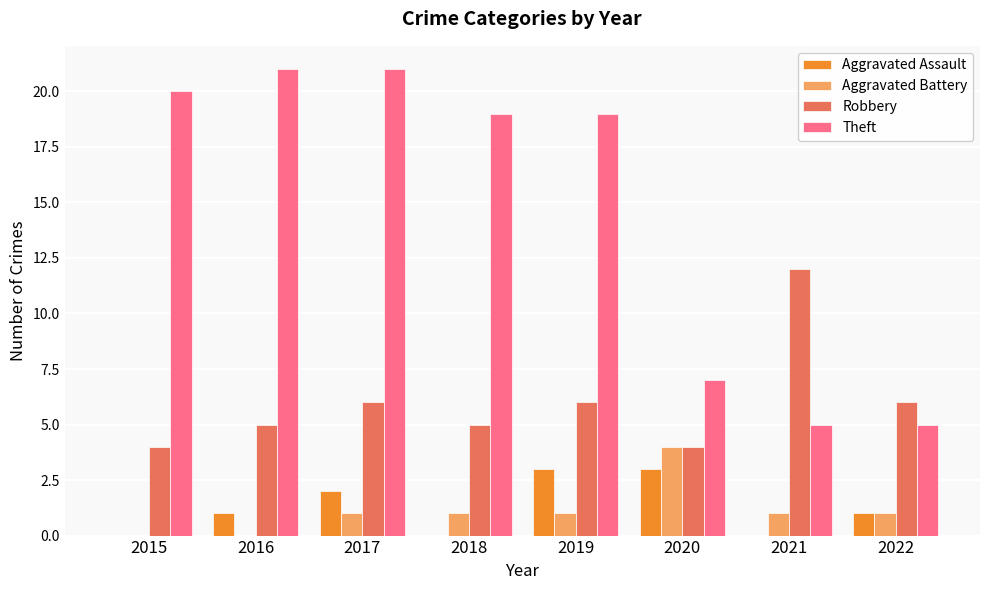

Reading left to right, extract all data points from this chart.

Aggravated Assault: 0	1	2	0	3	3	0	1
Aggravated Battery: 0	0	1	1	1	4	1	1
Robbery: 4	5	6	5	6	4	12	6
Theft: 20	21	21	19	19	7	5	5